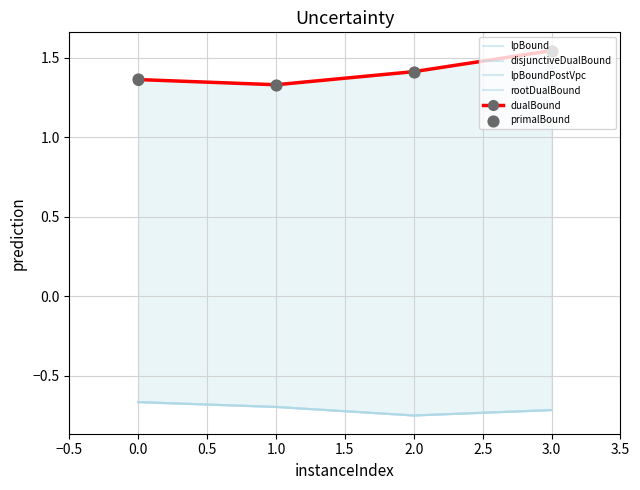

At how many categories does at least one series exceed 1?

4